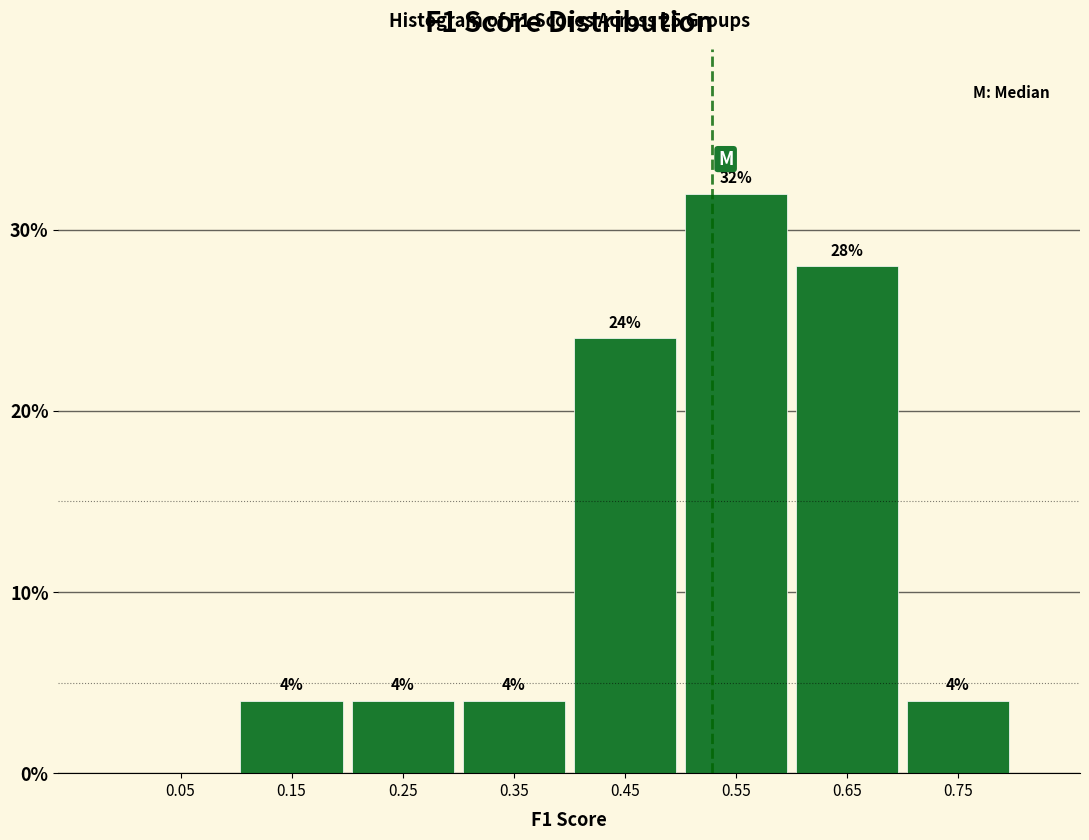

Which range on the x-axis has the tallest bar?

0.5 to 0.6